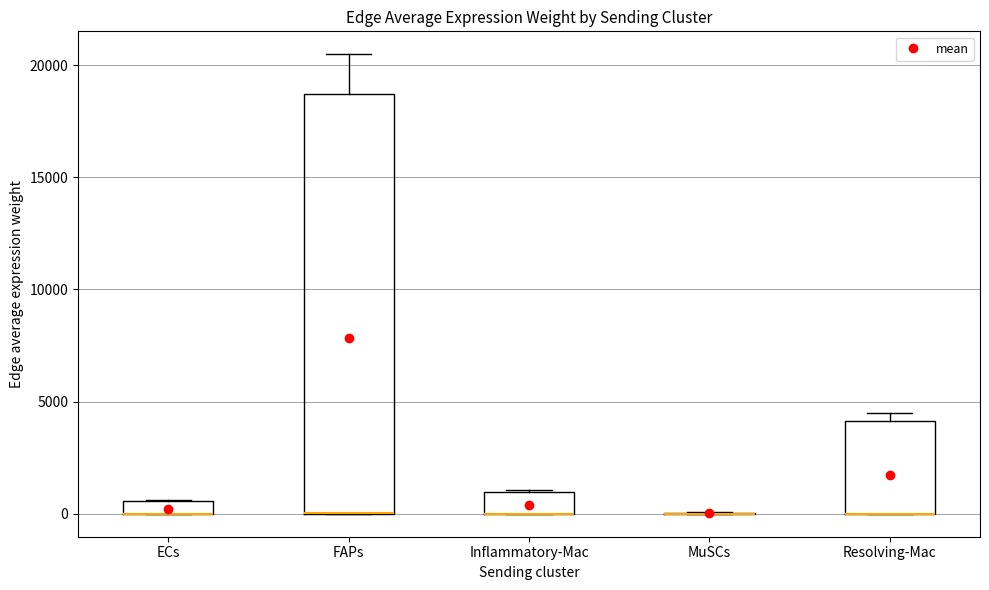

Where does the upper whisker of the box for FAPs end on the y-axis? The values are not printed on the chart, so give them approximately, as read against the axis.

20500